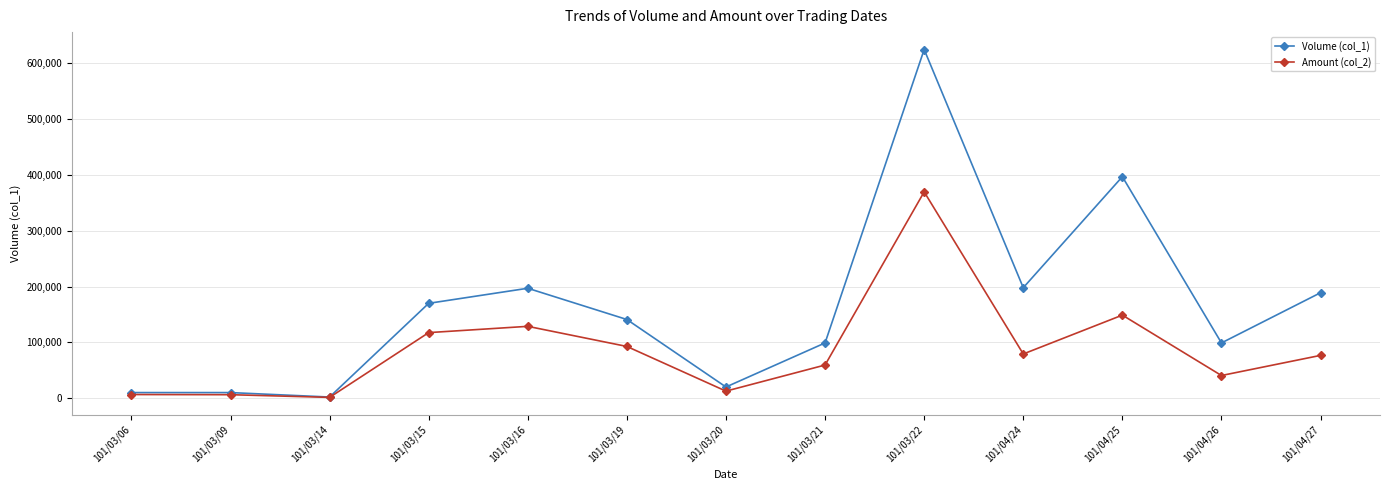

At which label does Amount (col_2) reach its peak?

101/03/22